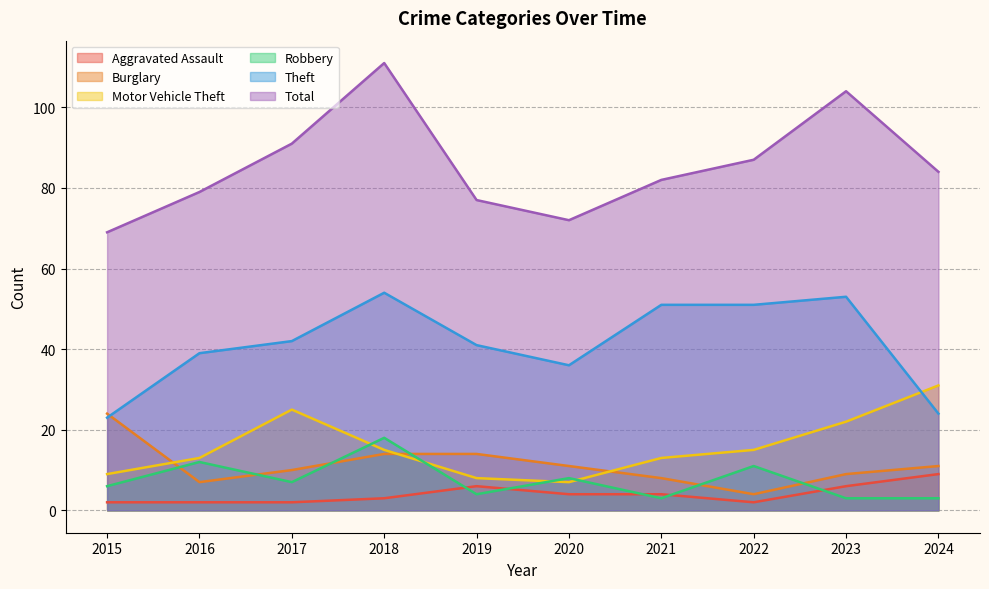

What is the difference between the second highest and minimum values in the Theft series?

30